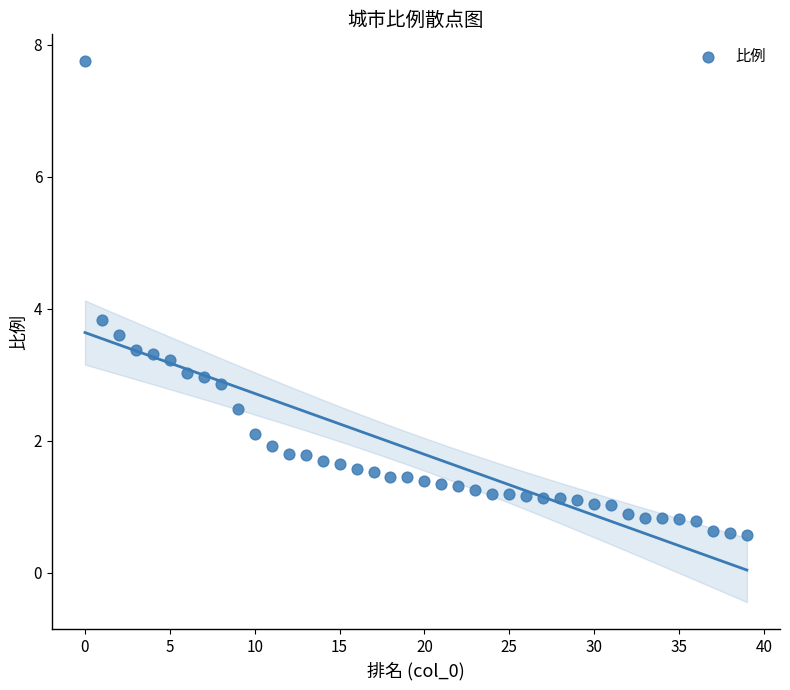

What Y value in the scatter plot is closest to 4?

3.8